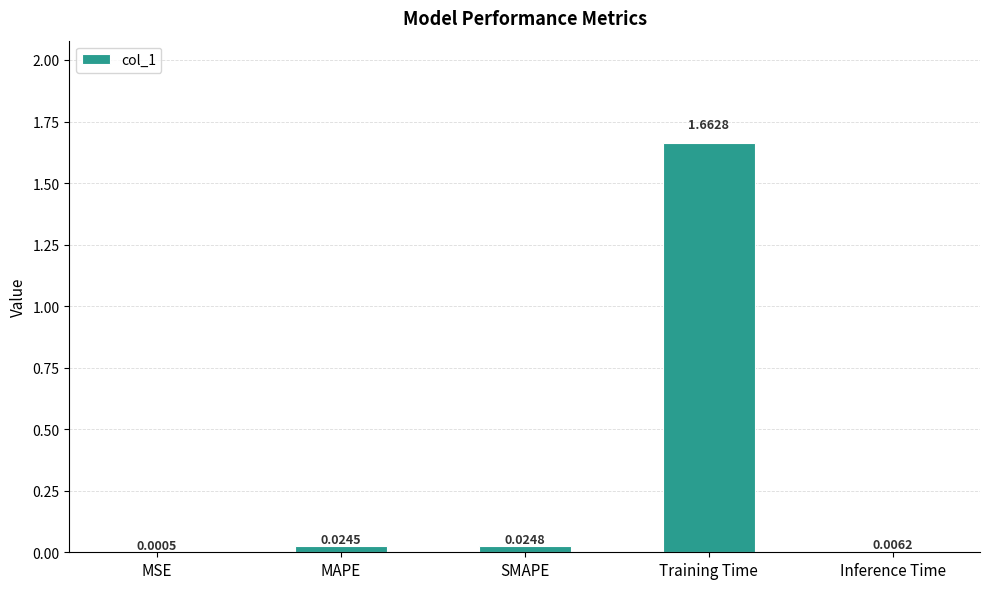

Which label corresponds to the largest value in the chart?

Training Time